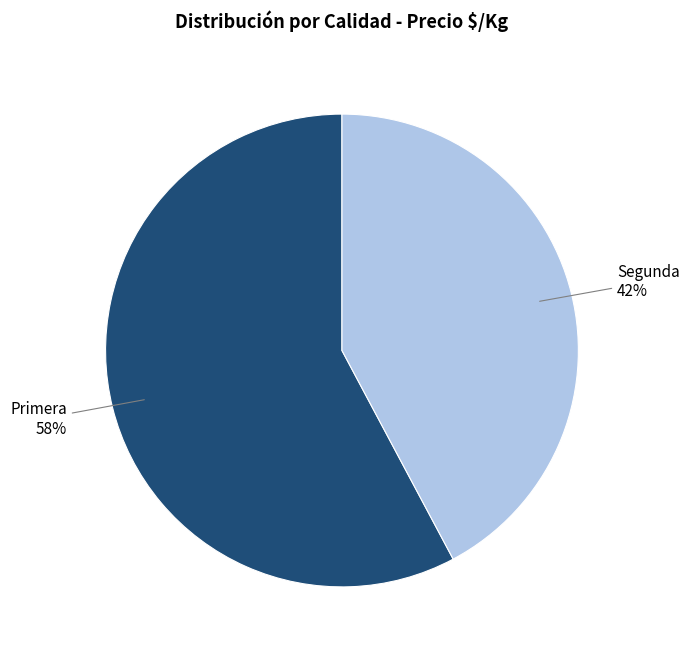

To the nearest percent, what is the average slice percentage?

50%